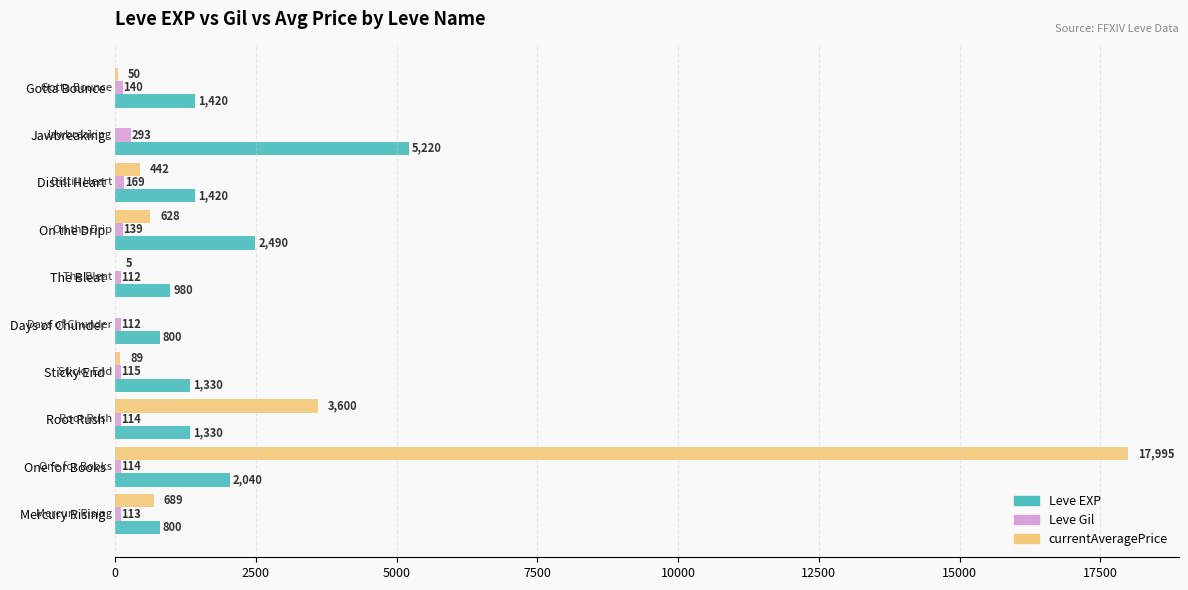

Between Mercury Rising and On the Drip, which series saw the biggest shift?

Leve EXP